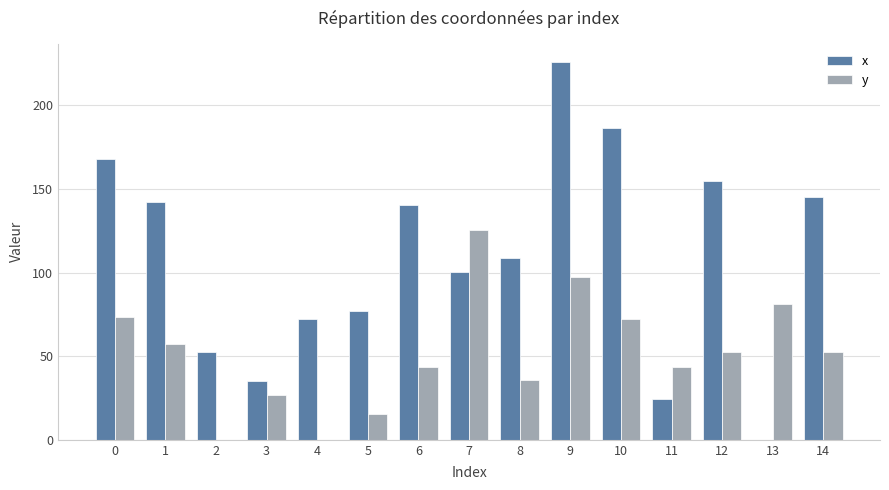

How many groups of bars are there?

15